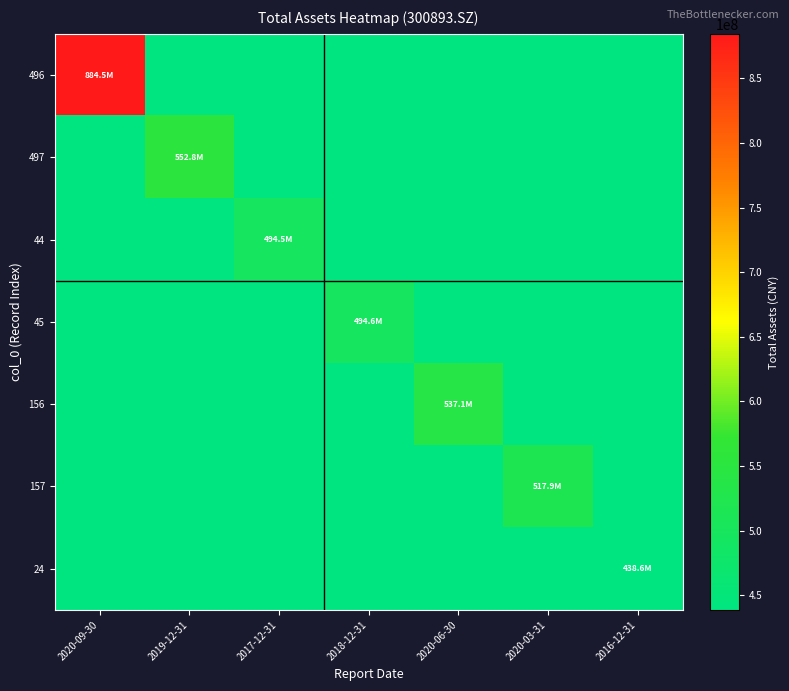

What is the difference between the highest and lowest values at 2018-12-31?

56026780.4